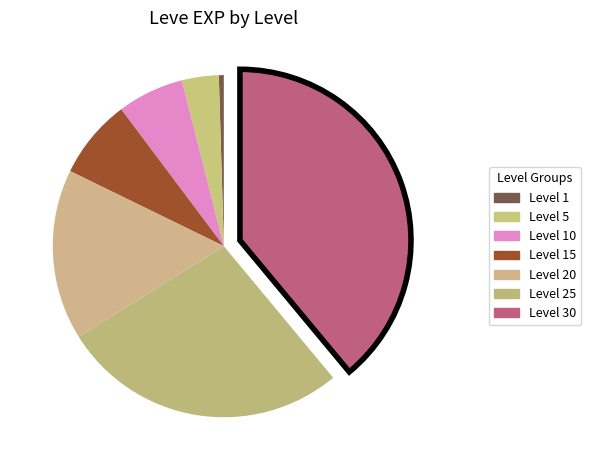

Rank the categories by value from lowest to highest.

Level 1, Level 5, Level 10, Level 15, Level 20, Level 25, Level 30